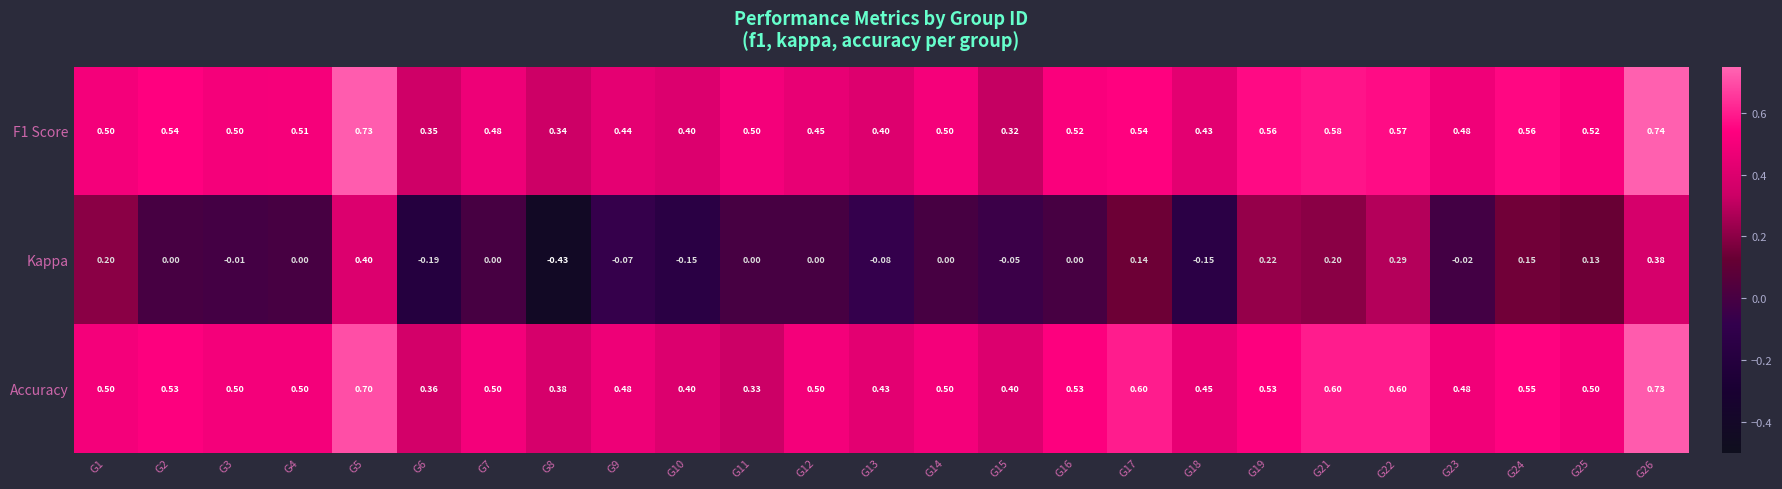

Is the value of Accuracy at G26 greater than the value of Kappa at G9?

Yes